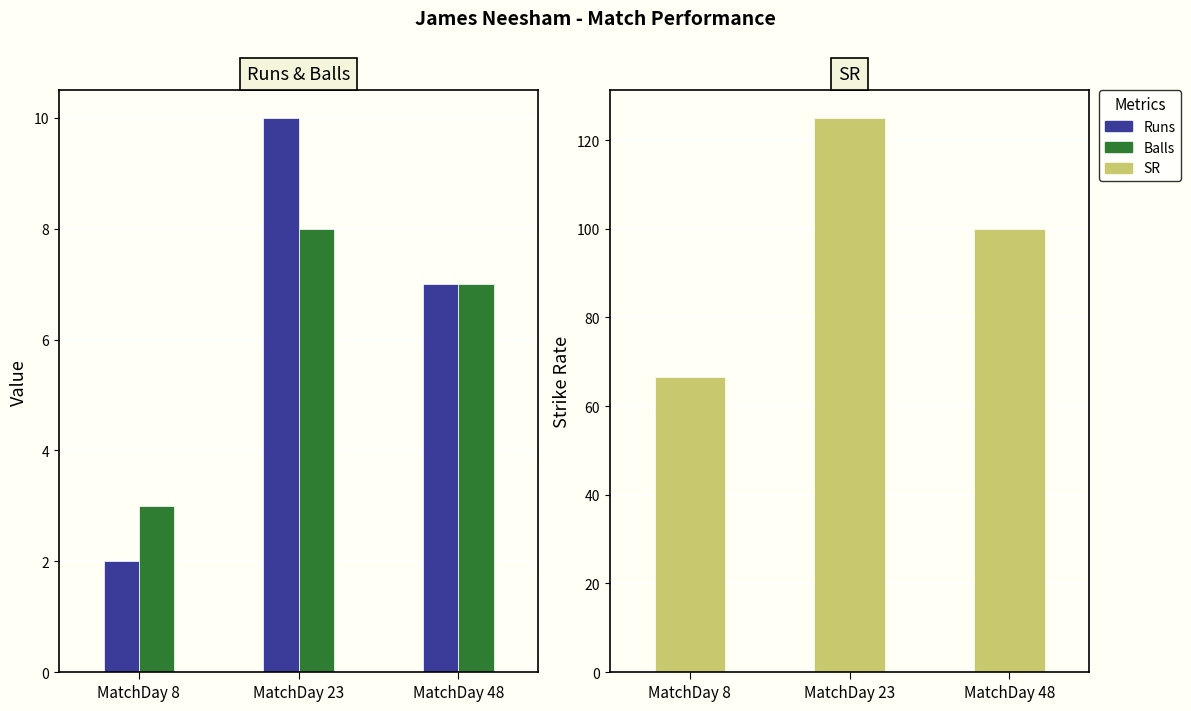

What is the spread (max minus min) of values at MatchDay 48?

93.0